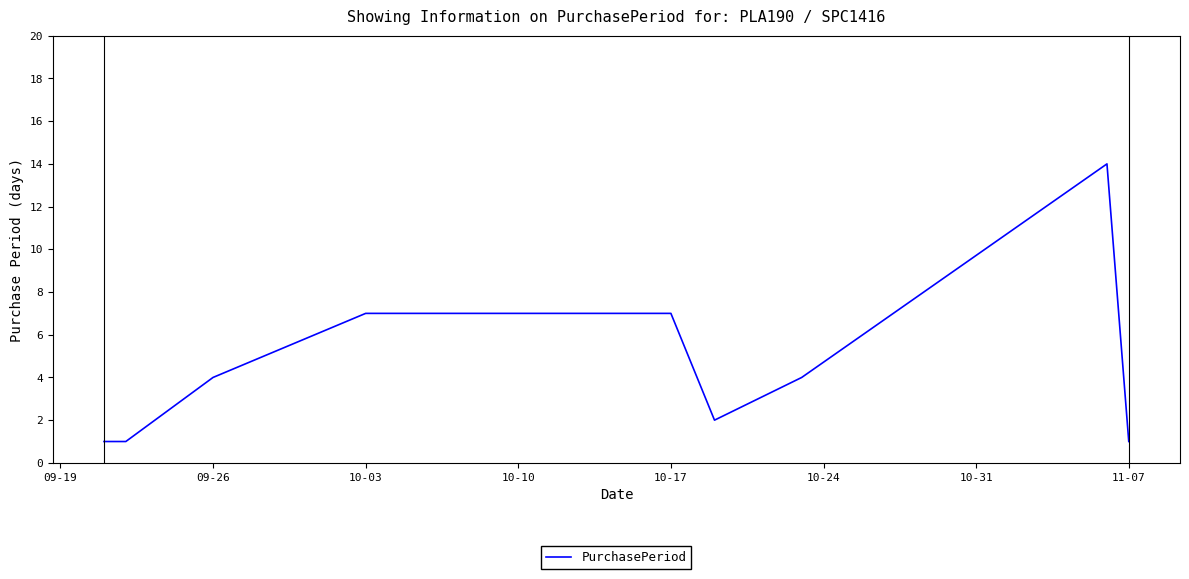

What is the difference between the maximum and second lowest values?

13